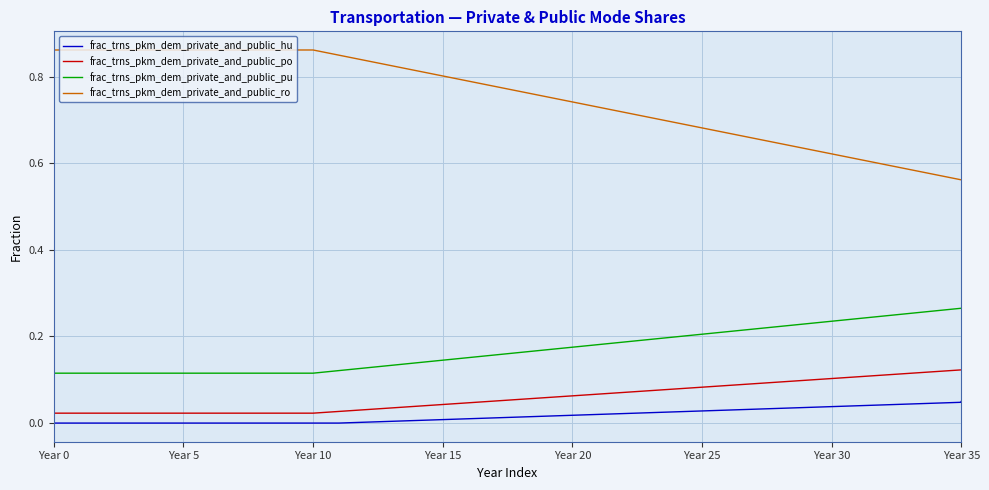

Rank the series at 18 from highest to lowest value.

frac_trns_pkm_dem_private_and_public_ro, frac_trns_pkm_dem_private_and_public_pu, frac_trns_pkm_dem_private_and_public_po, frac_trns_pkm_dem_private_and_public_hu